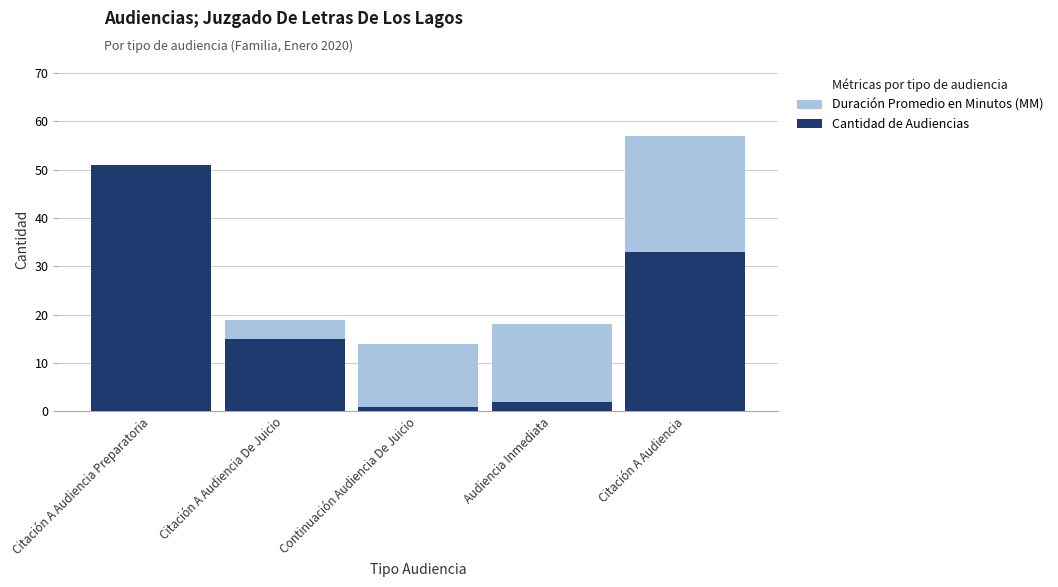

At which category is the sum across all series the highest?

Citación A Audiencia